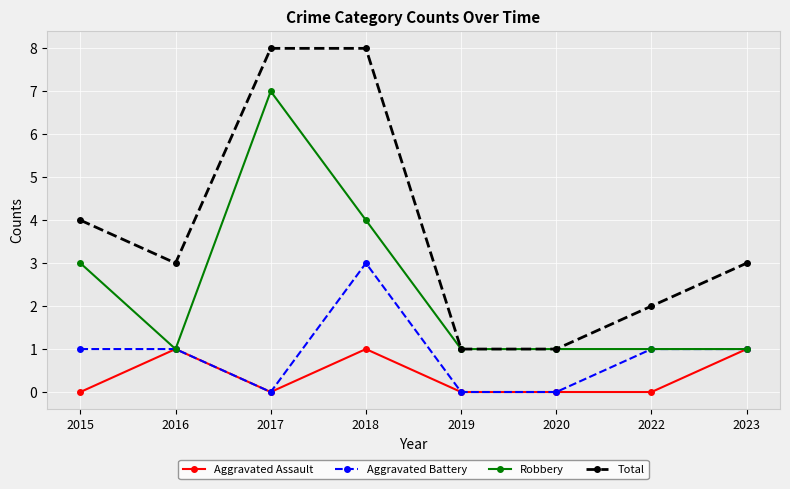

The value of Aggravated Battery at 2022 is 1. True or false?

True